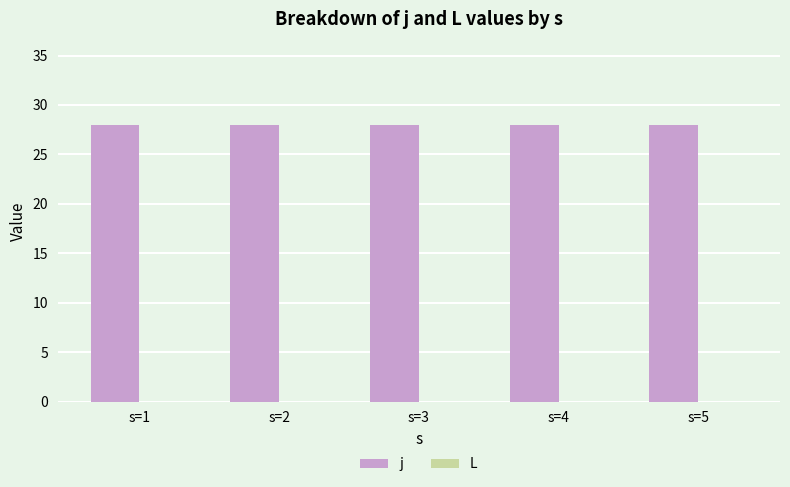

Reading right to left, transcribe all the data shown in this chart.

j: 28	28	28	28	28
L: 0	0	0	0	0